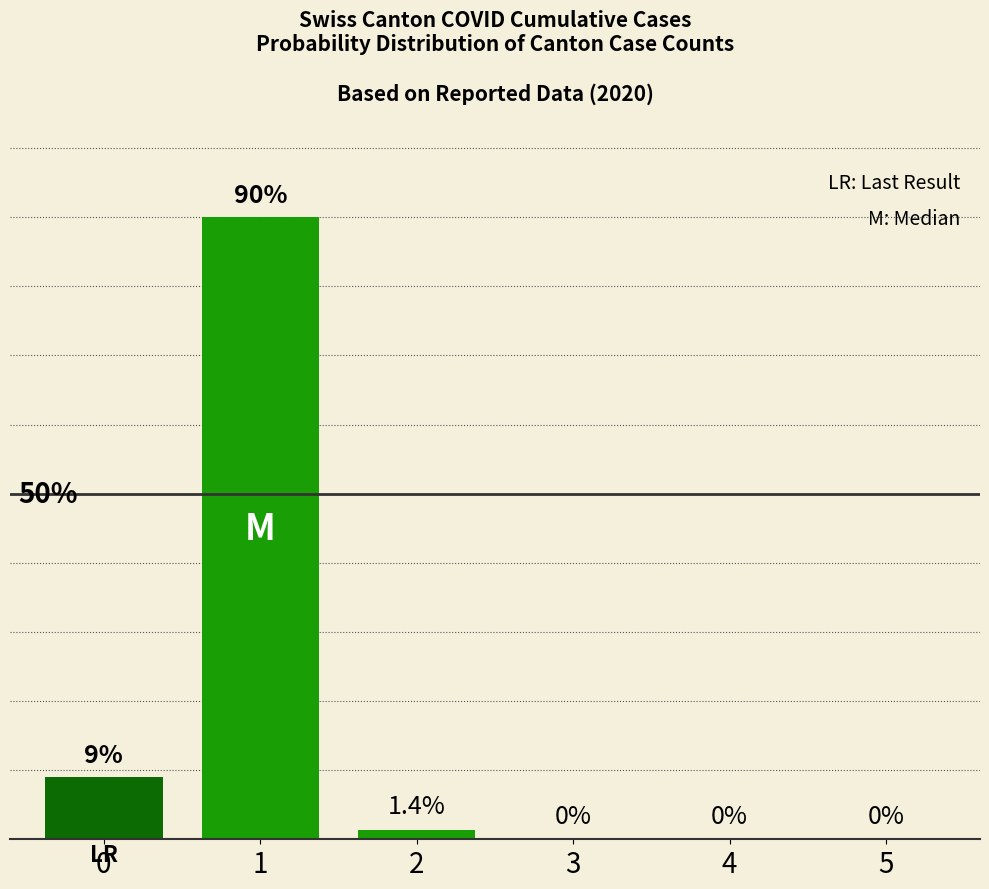

The value at 1 is 90.0. True or false?

True